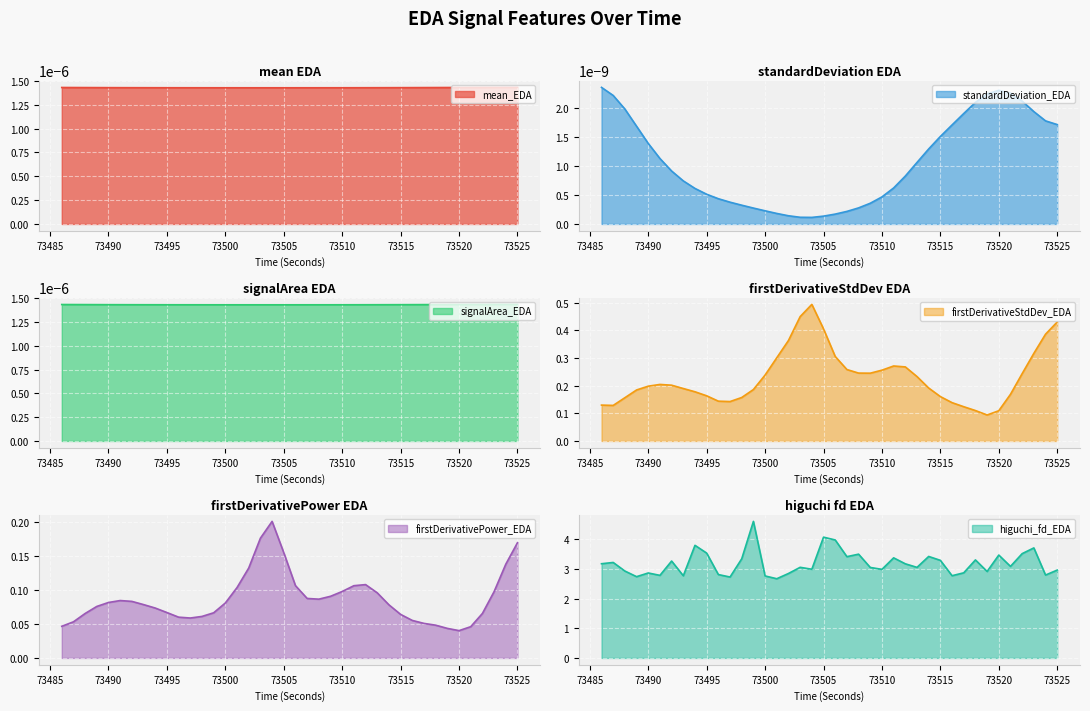

True or false: firstDerivativeStdDev_EDA and firstDerivativePower_EDA intersect in this chart.

False